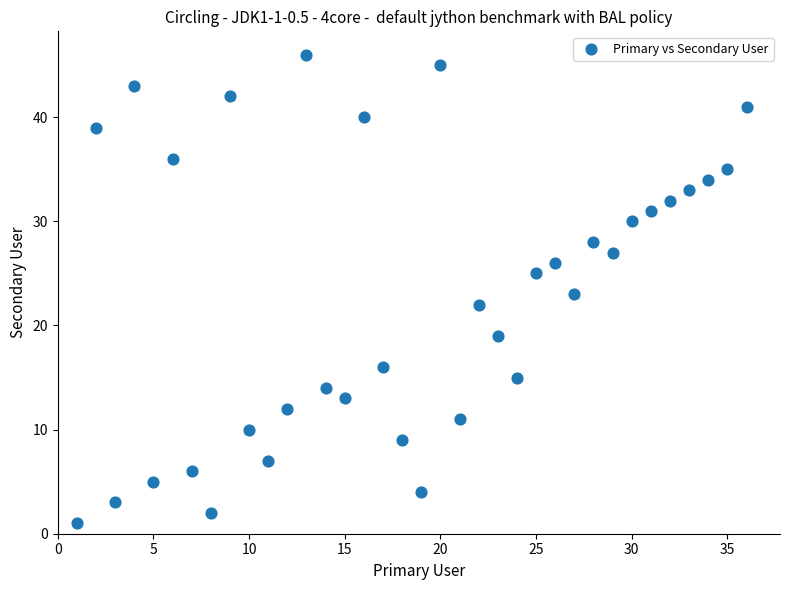

What is the range of Y values (max minus min)?

45